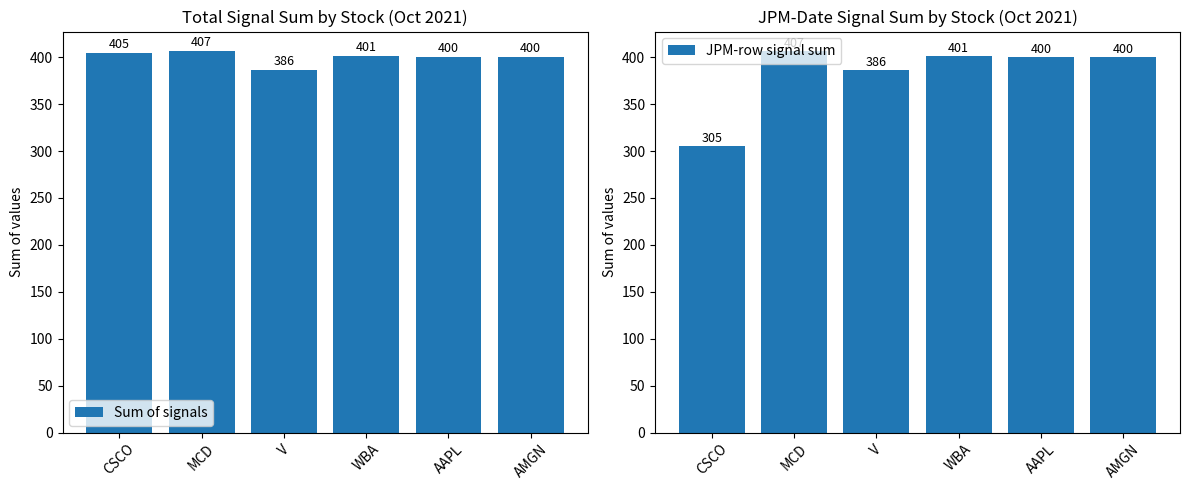

Which series has the widest spread of values?

JPM-row signal sum